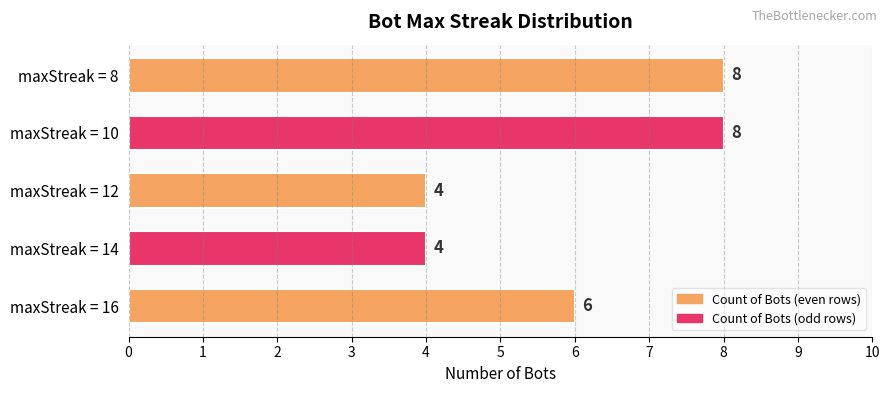

Are the bars grouped side by side (vs. stacked)?

No